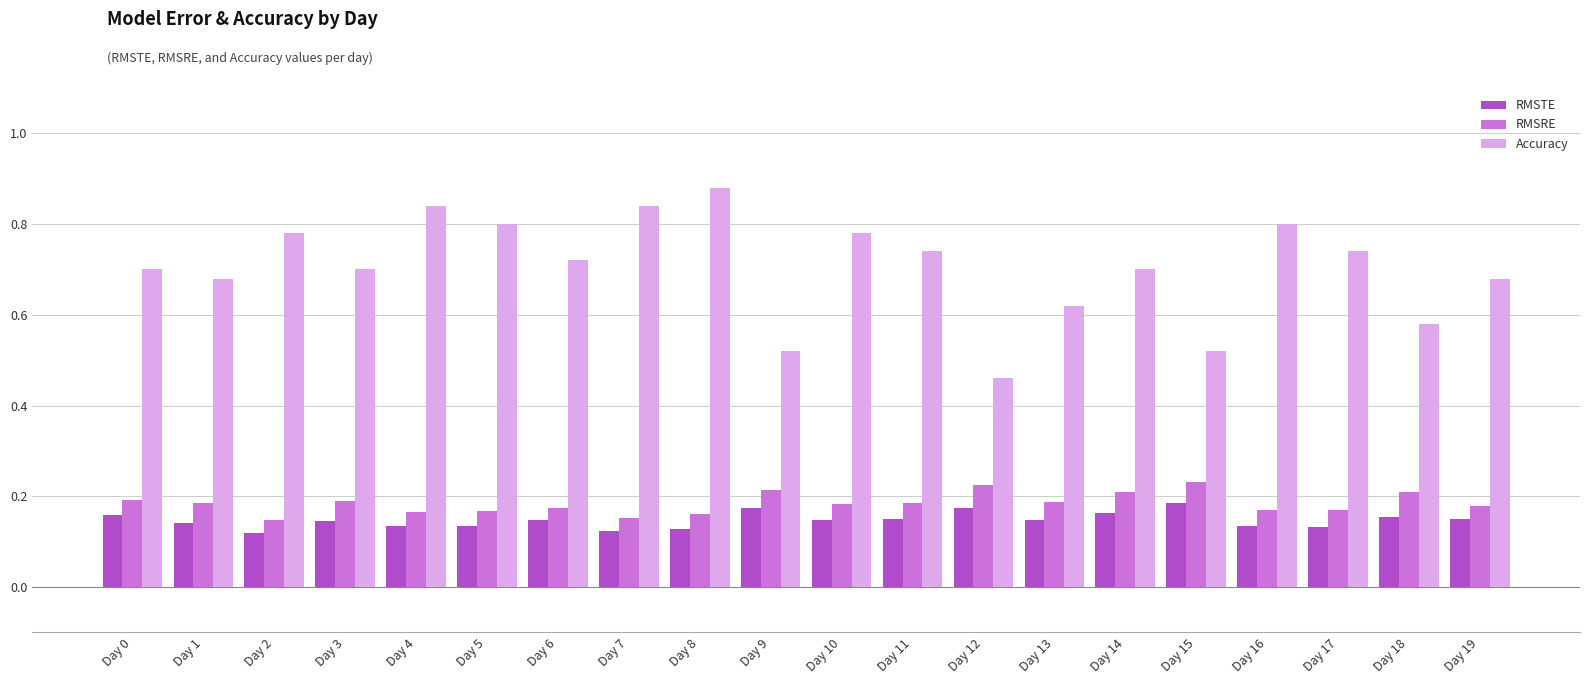

Which series has the widest spread of values?

Accuracy